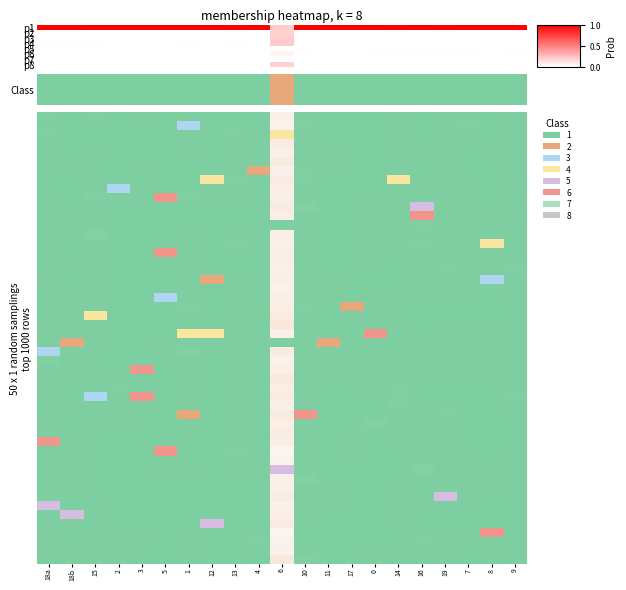

At how many categories does at least one series exceed 0?

21